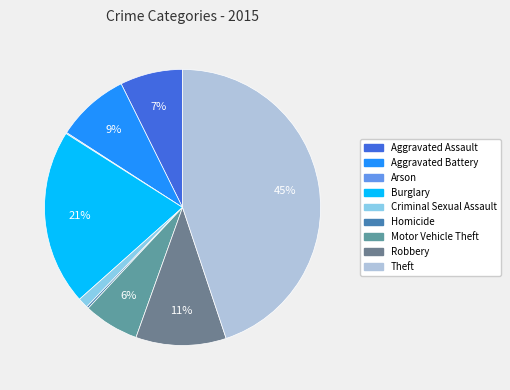

Which slice is the largest?

Theft